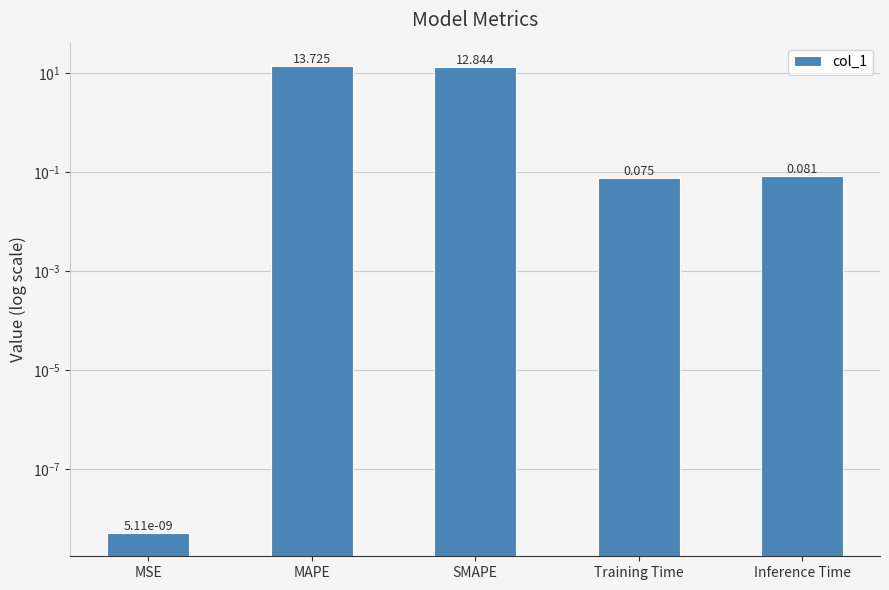

How many series are shown in this chart?

1